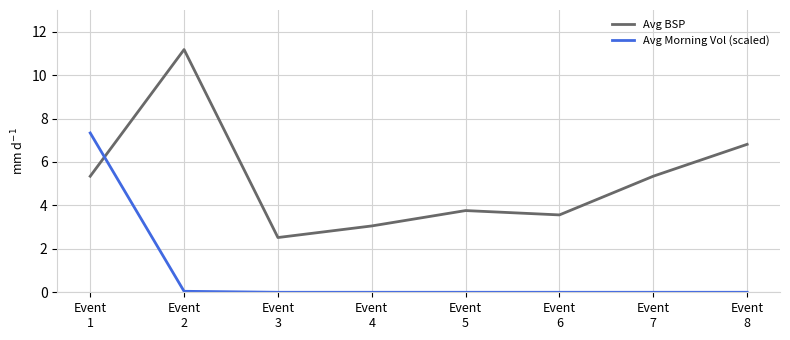

Read the Avg Morning Vol (scaled) value at Event
1.

7.3